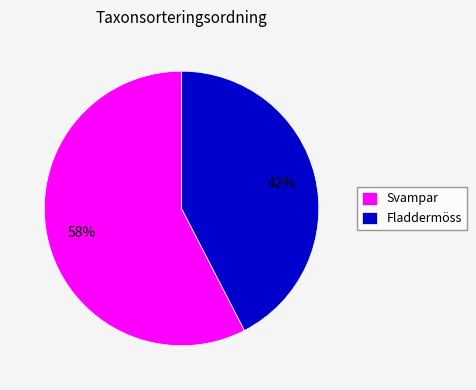

Approximately how many times larger is the value at Fladdermöss compared to Svampar?

0.7